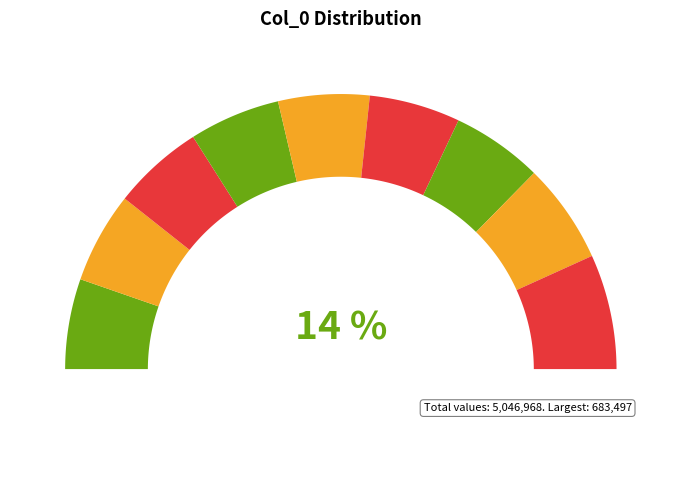

Count the number of slices in the pie.

9